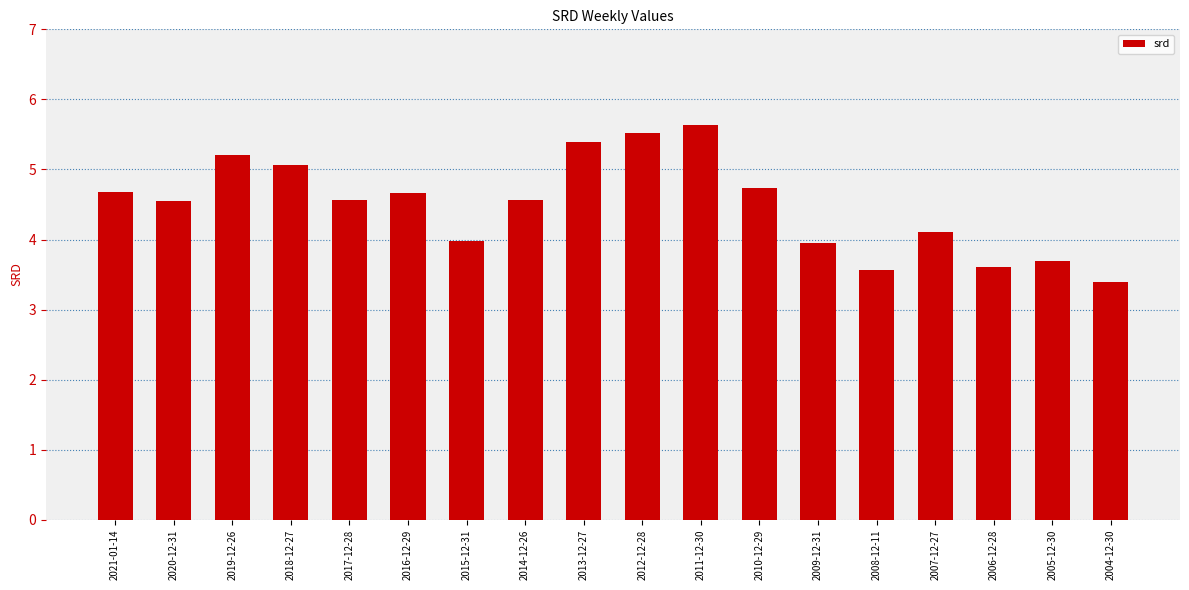

Between 2018-12-27 and 2010-12-29, which is larger?

2018-12-27